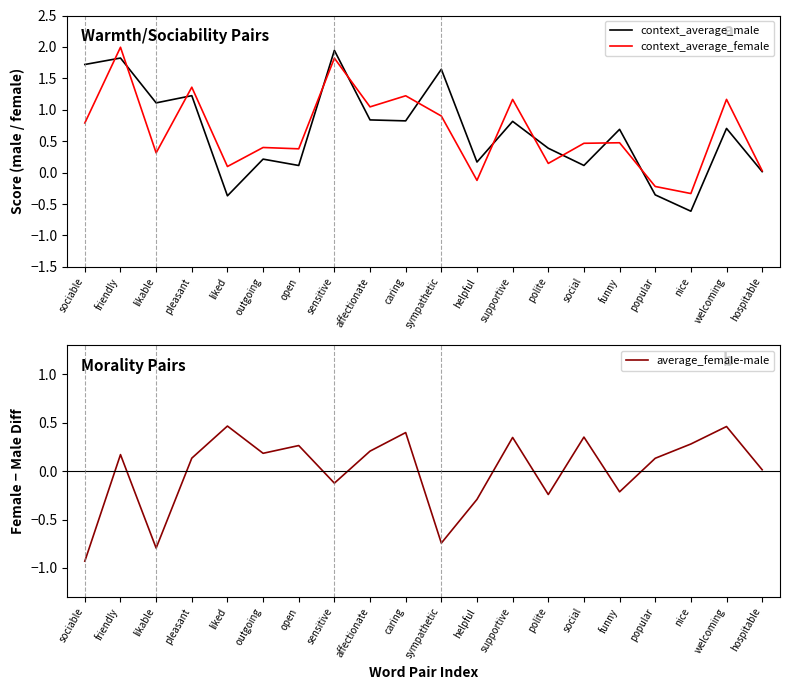

How many data points in context_average_male are above 0?

17